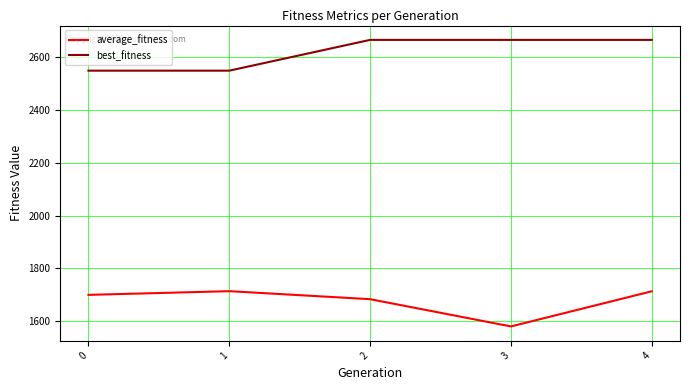

What is the difference between the second highest and second lowest values in the best_fitness series?

116.7